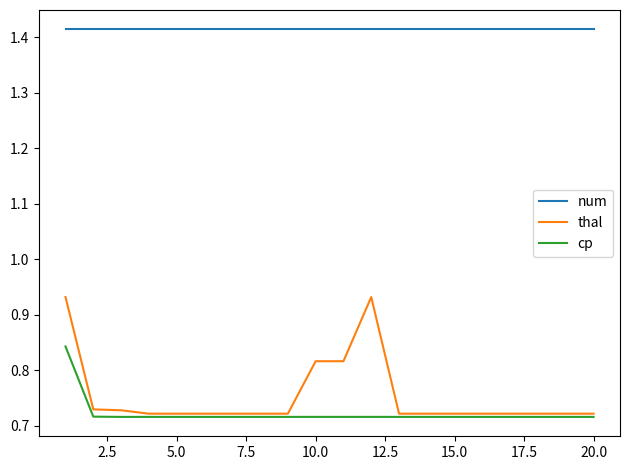

Rank the series by their maximum value, from lowest to highest.

cp, thal, num